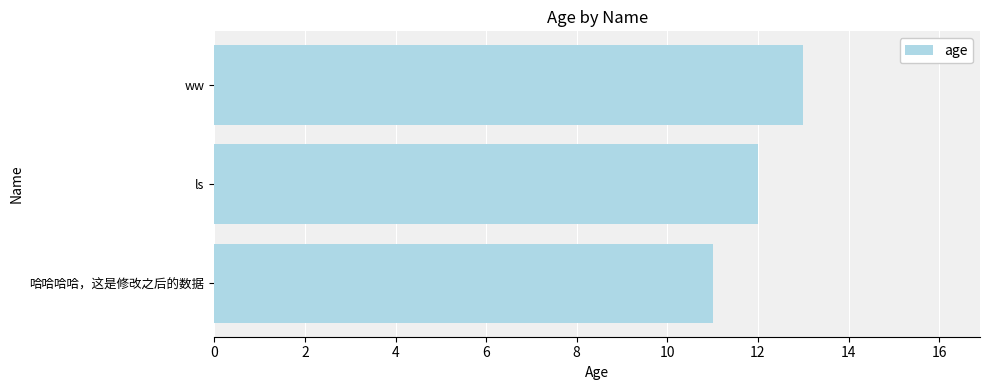

What is the sum of the values at ls and ww?

25